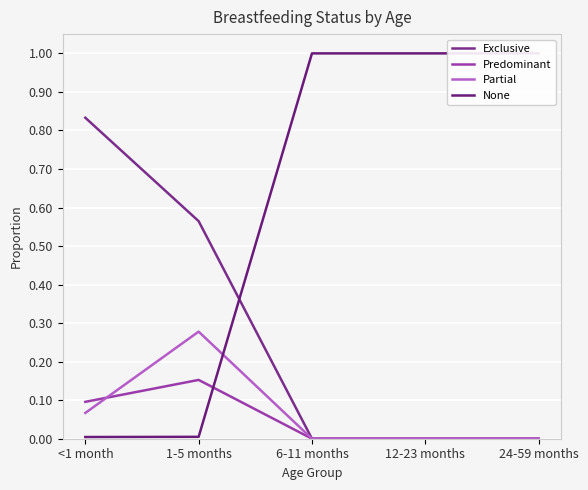

True or false: Predominant has a value of 0.2 at 1-5 months.

False